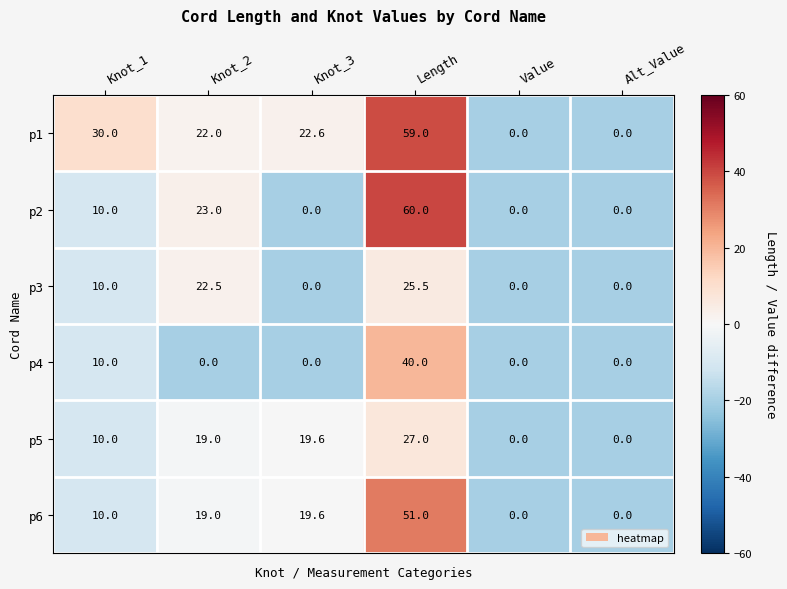

Which series has the largest total across all categories?

p1